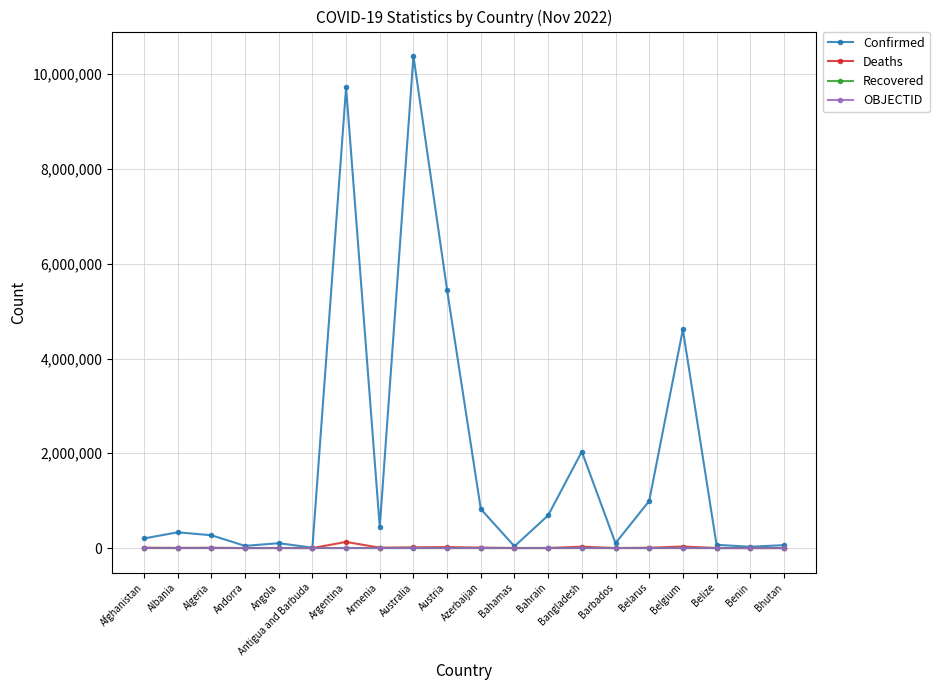

True or false: Confirmed has more than 1 interior local peaks.

True